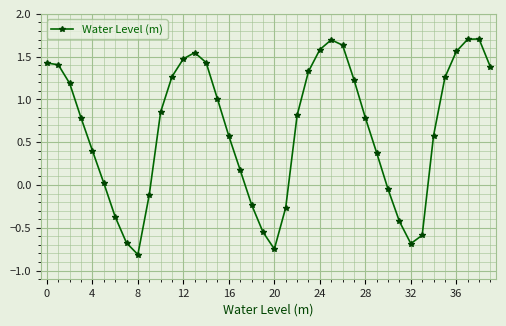

What is the minimum value shown in the chart?

-0.8